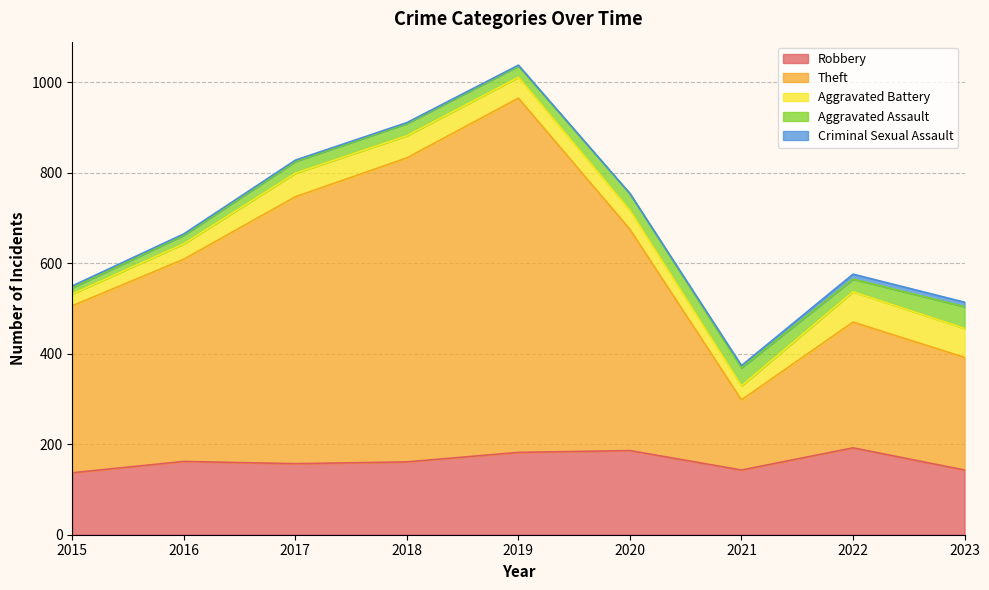

Reading left to right, extract all data points from this chart.

Robbery: 137	162	157	161	182	186	143	192	143
Theft: 369	447	590	672	783	489	155	278	249
Aggravated Battery: 26	34	52	49	46	42	31	67	64
Aggravated Assault: 14	19	26	27	25	37	40	28	48
Criminal Sexual Assault: 4	3	3	2	2	0	5	11	10